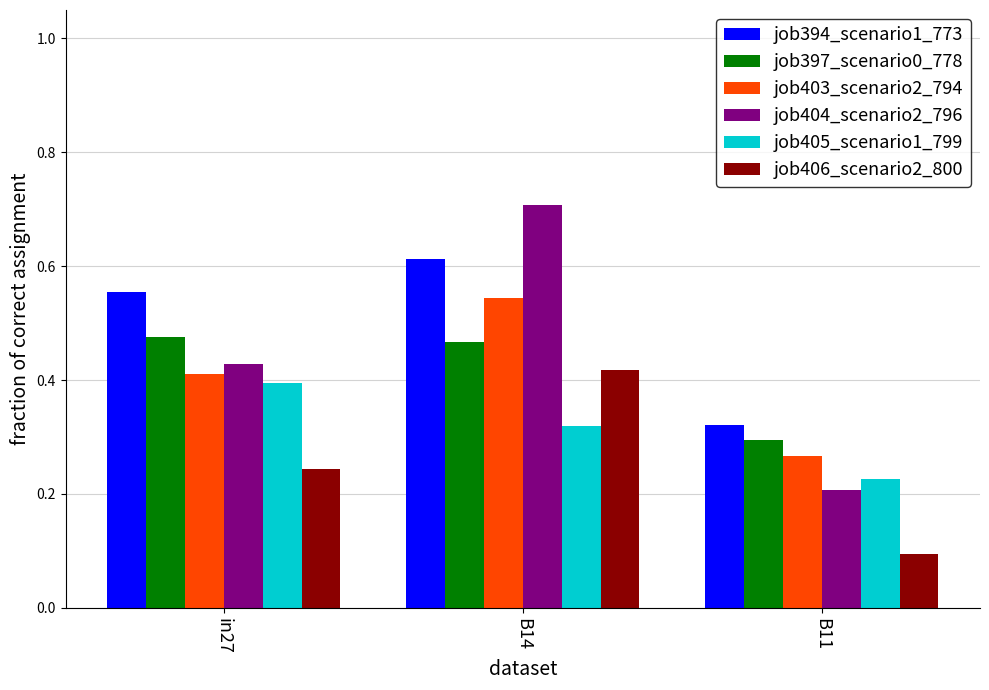

What is the label of the 2nd bar from the right?

B14